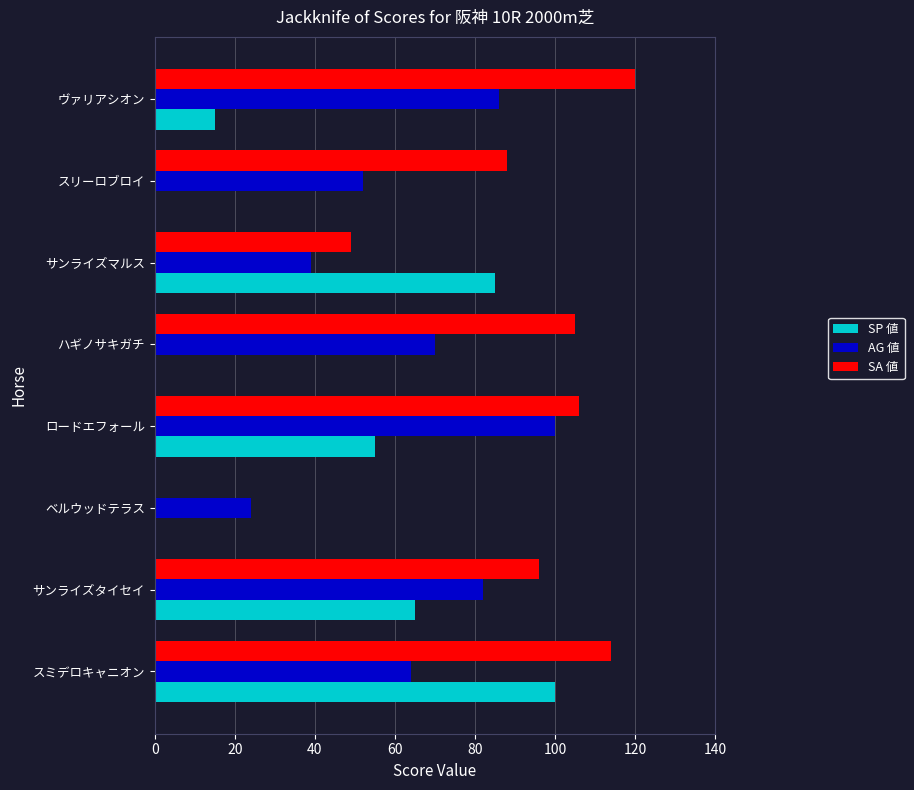

What are all the series names shown in the legend?

SP 値, AG 値, SA 値